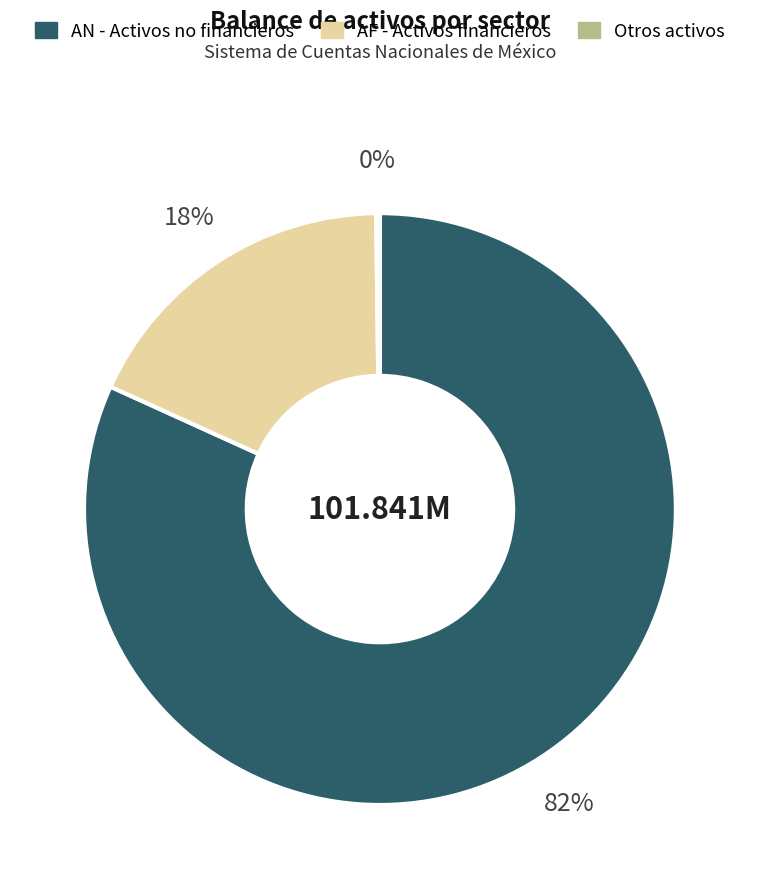

To the nearest percent, what is the average slice percentage?

33%